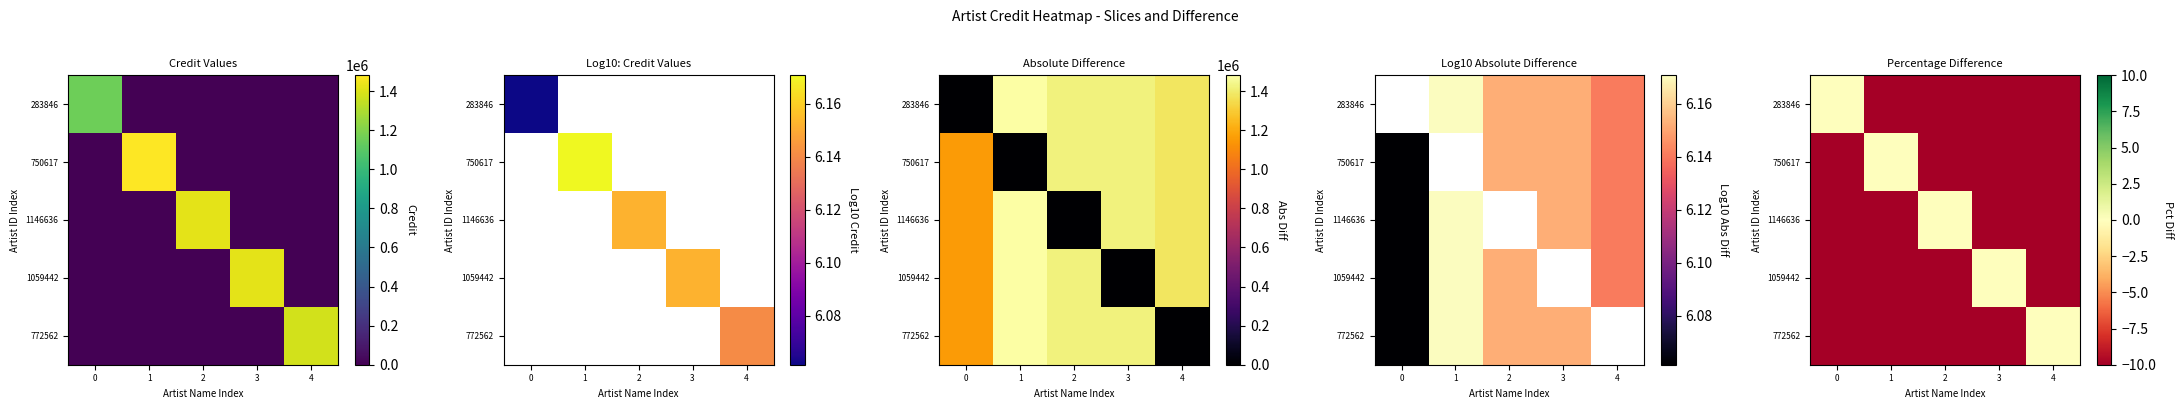

The 1146636 series shows -168 at 3. True or false?

False